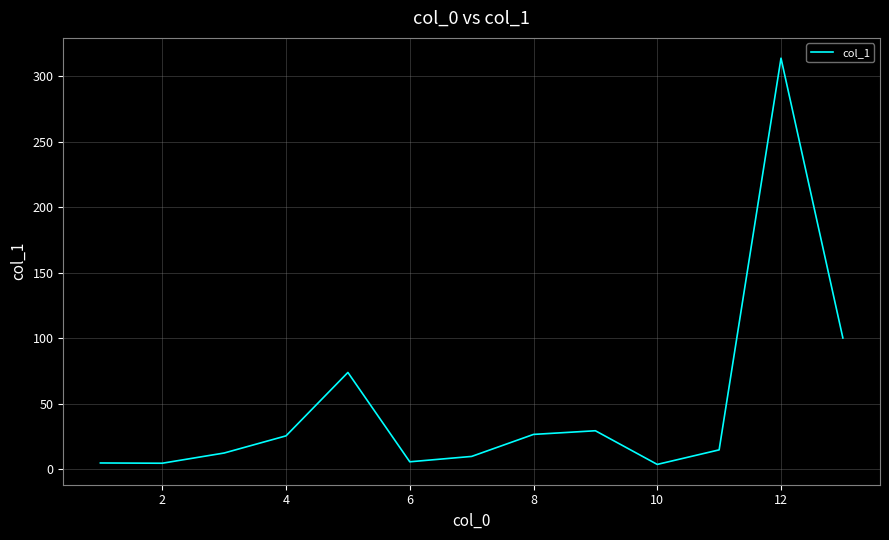

What is the greatest value displayed?

313.8